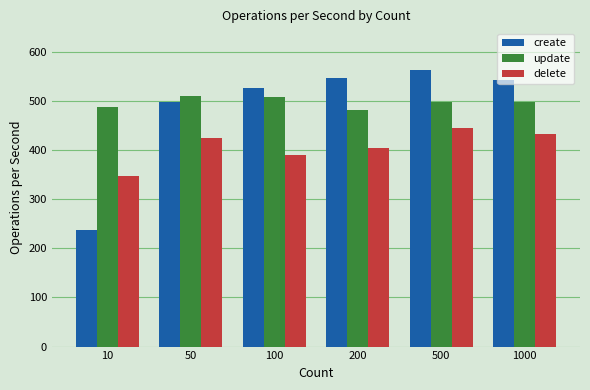

Does the chart contain stacked bars?

No